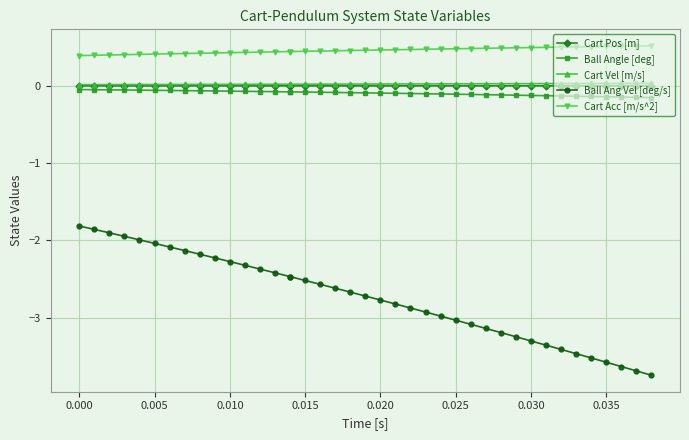

Is this an area chart (filled region under the line)?

No